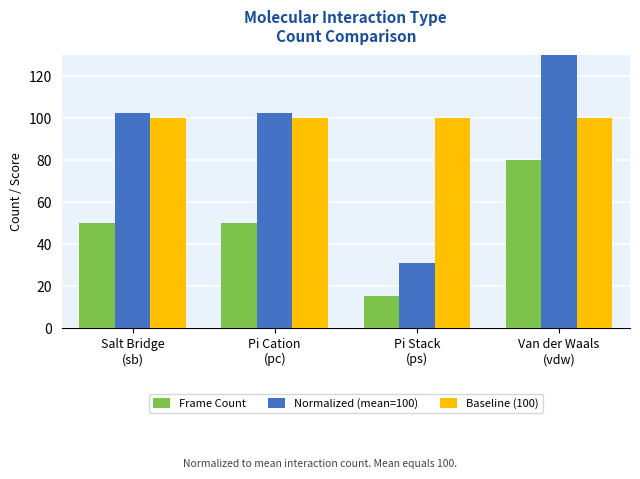

How many data points does each series have?

4